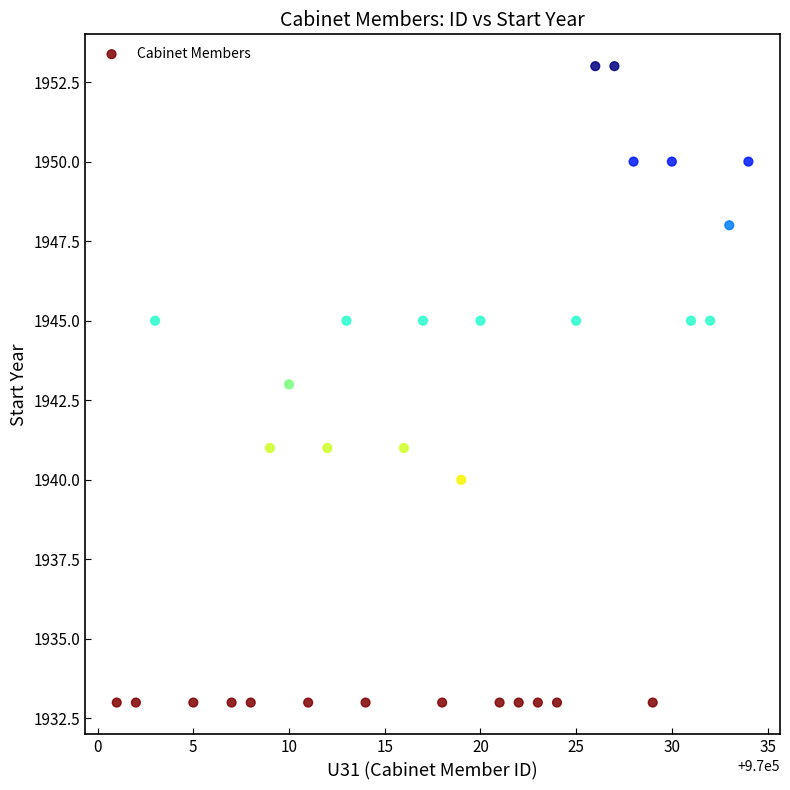

What is the range of X values (max minus min)?

33